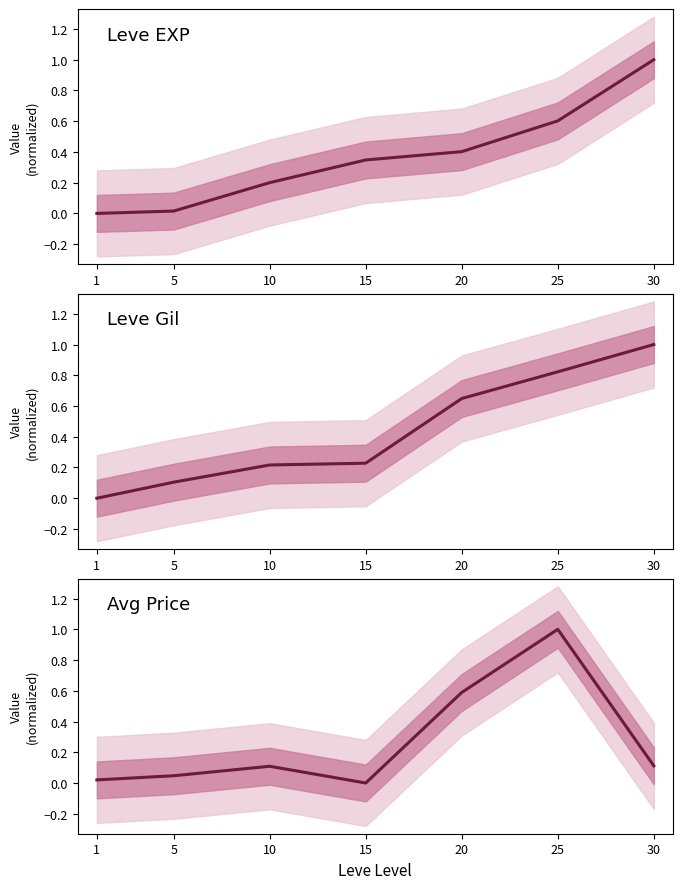

True or false: Avg Price and Leve Gil cross at least once.

True